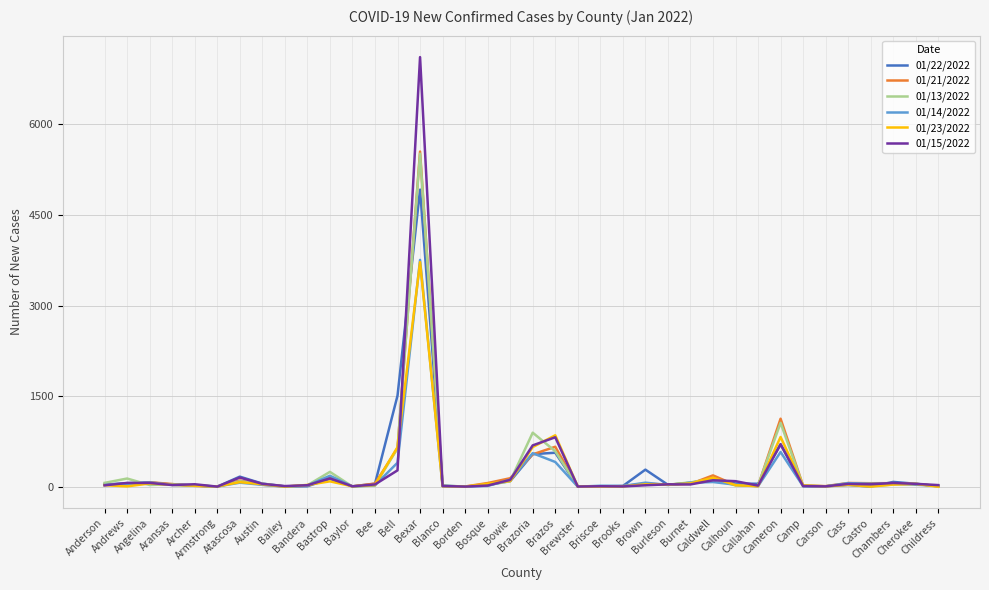

Where does the 01/23/2022 series first go above 30?

Angelina